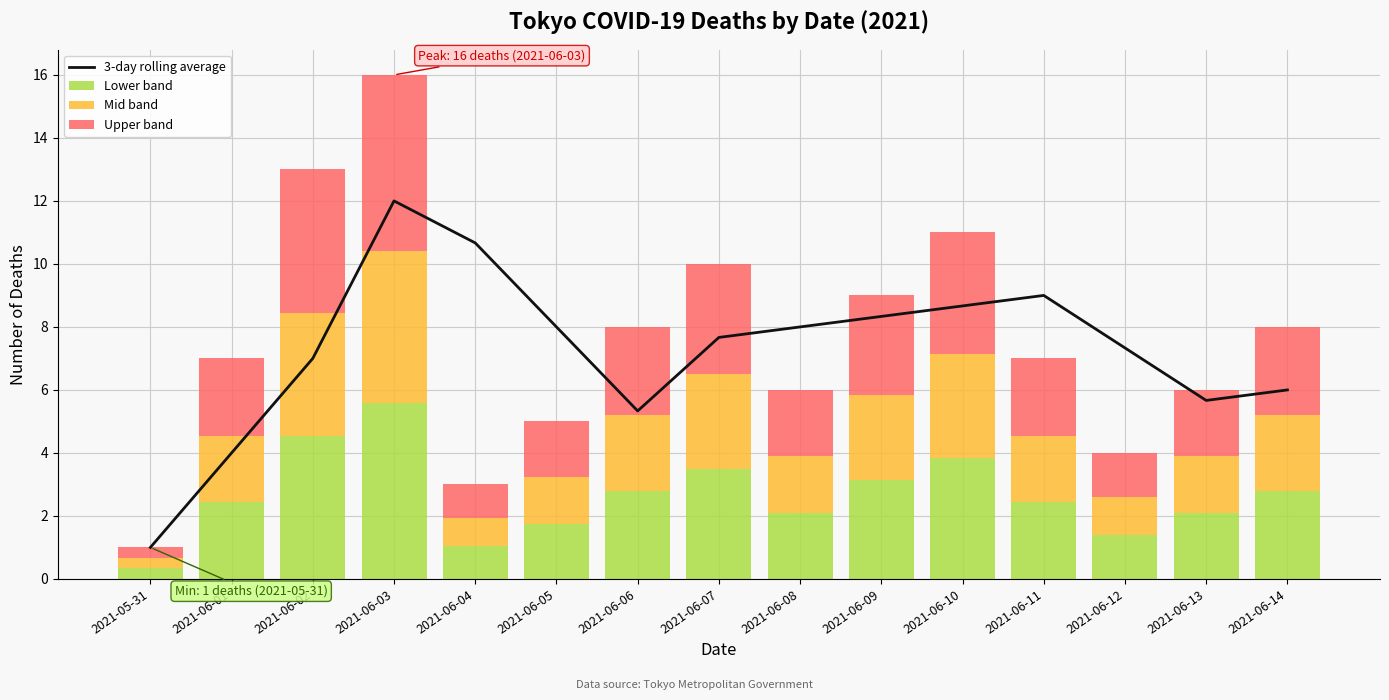

Between 2021-05-31 and 2021-06-06, which series saw the biggest shift?

3-day rolling average